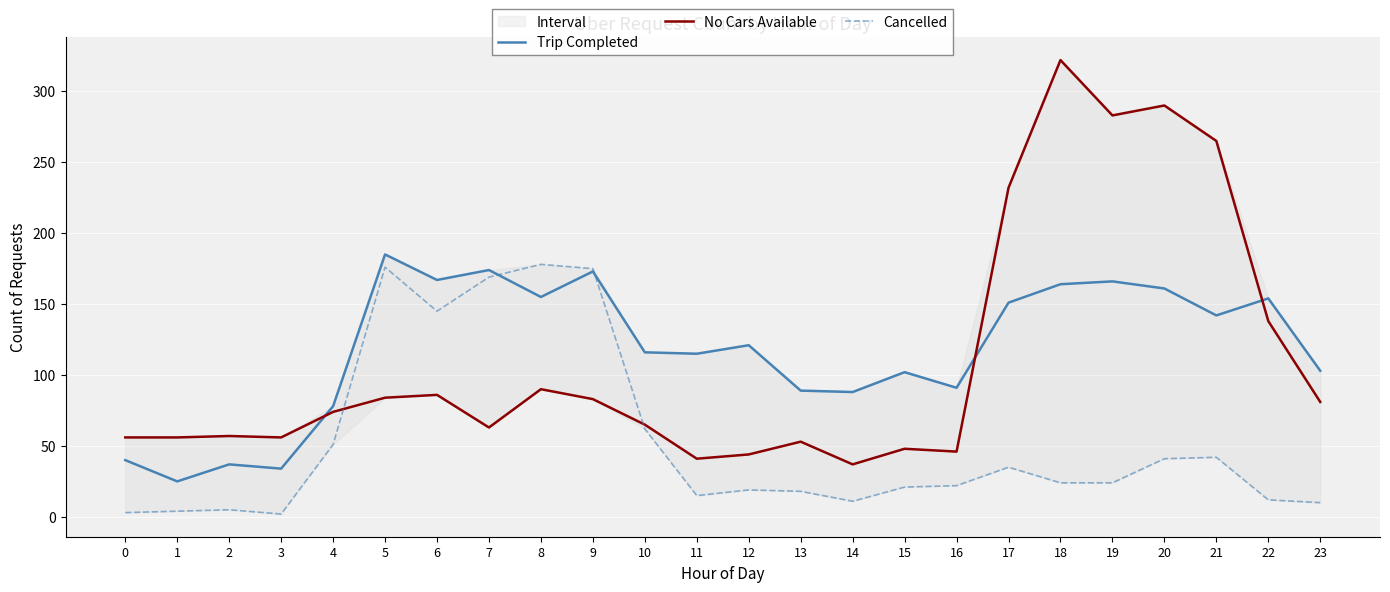

Count the number of categories in the chart.

24